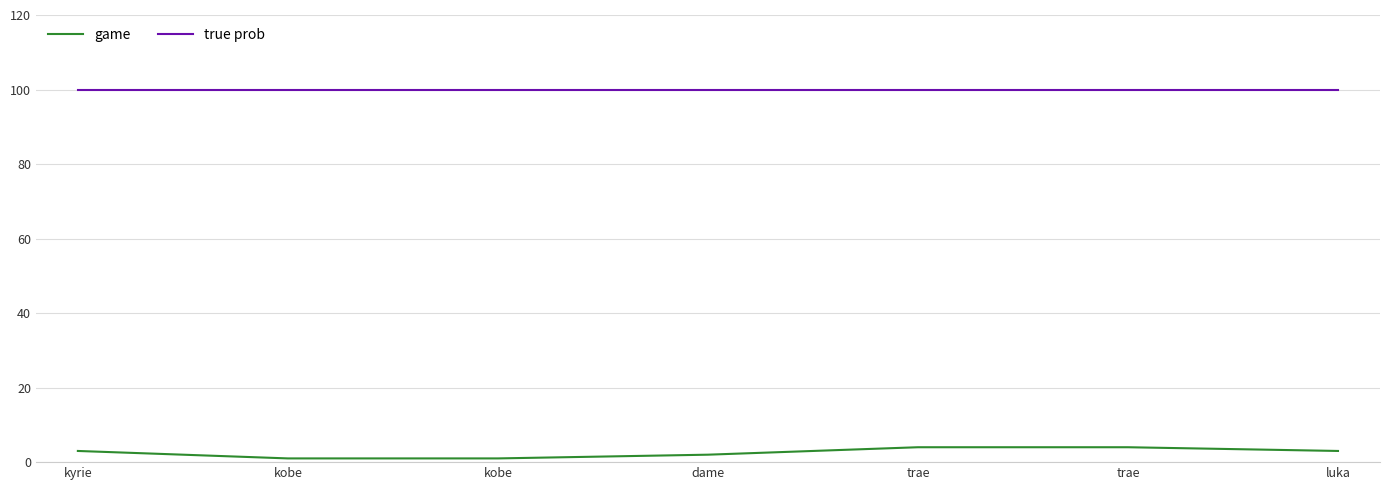

Is it true that true prob equals 140 at luka?

False